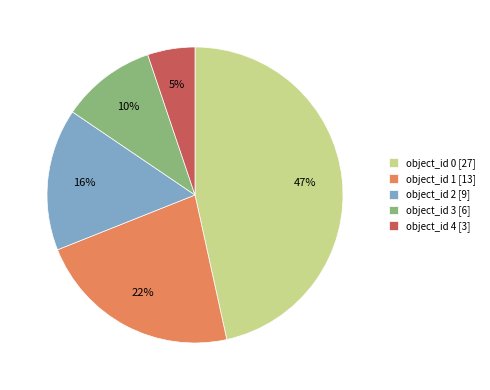

Count the number of slices in the pie.

5